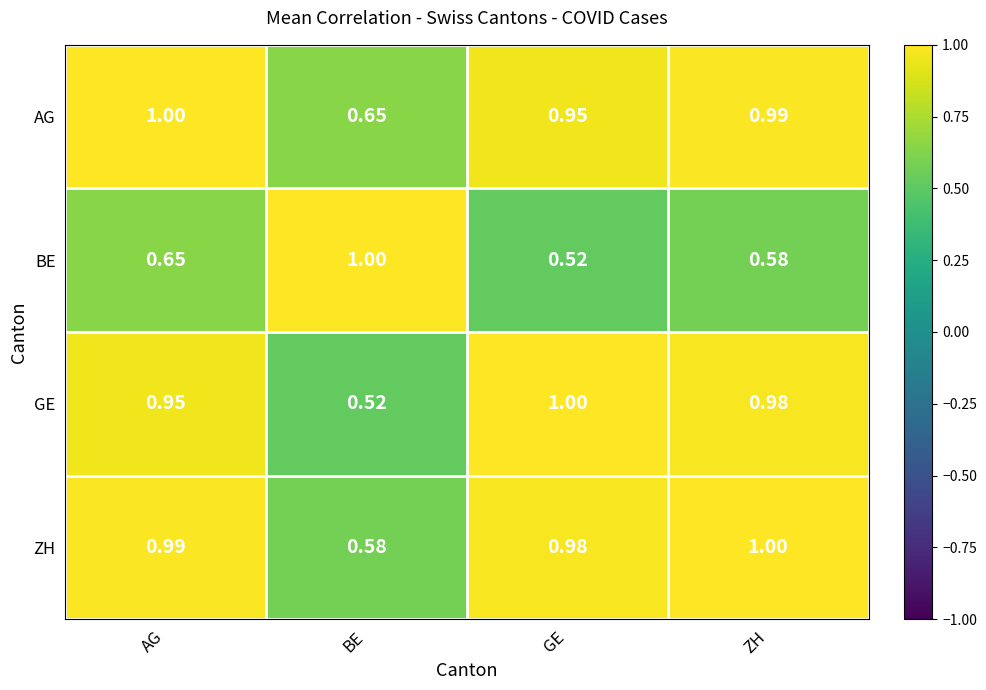

Which series changed the most between GE and ZH?

BE